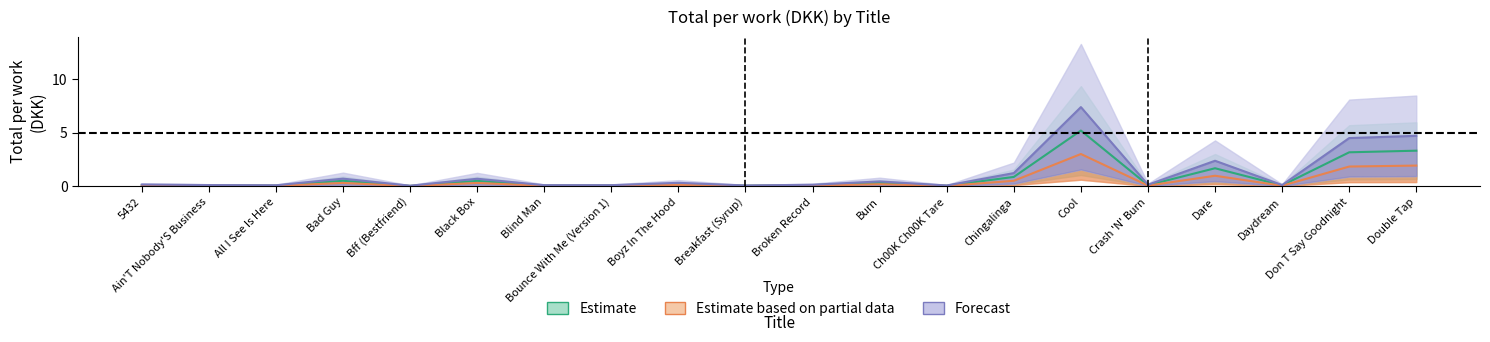

At how many categories does at least one series exceed 2?

4